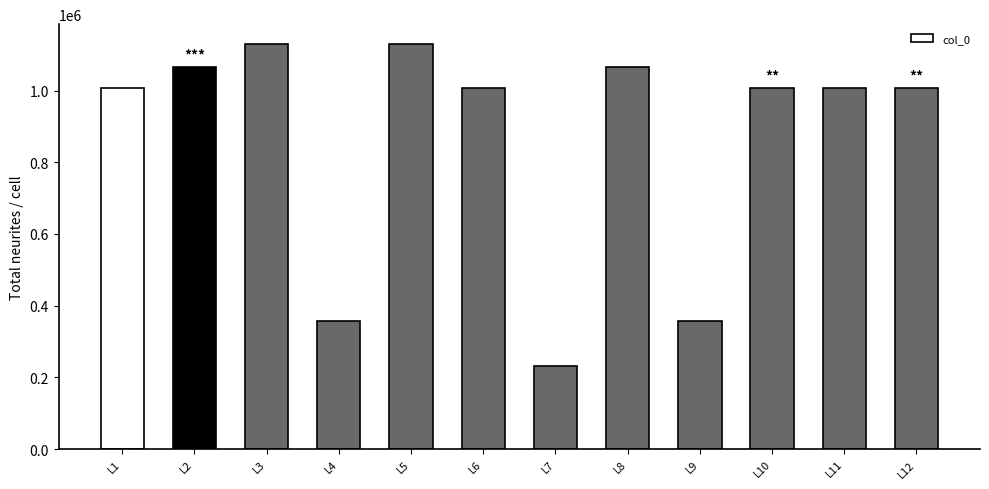

What is the maximum value shown in the chart?

1128564